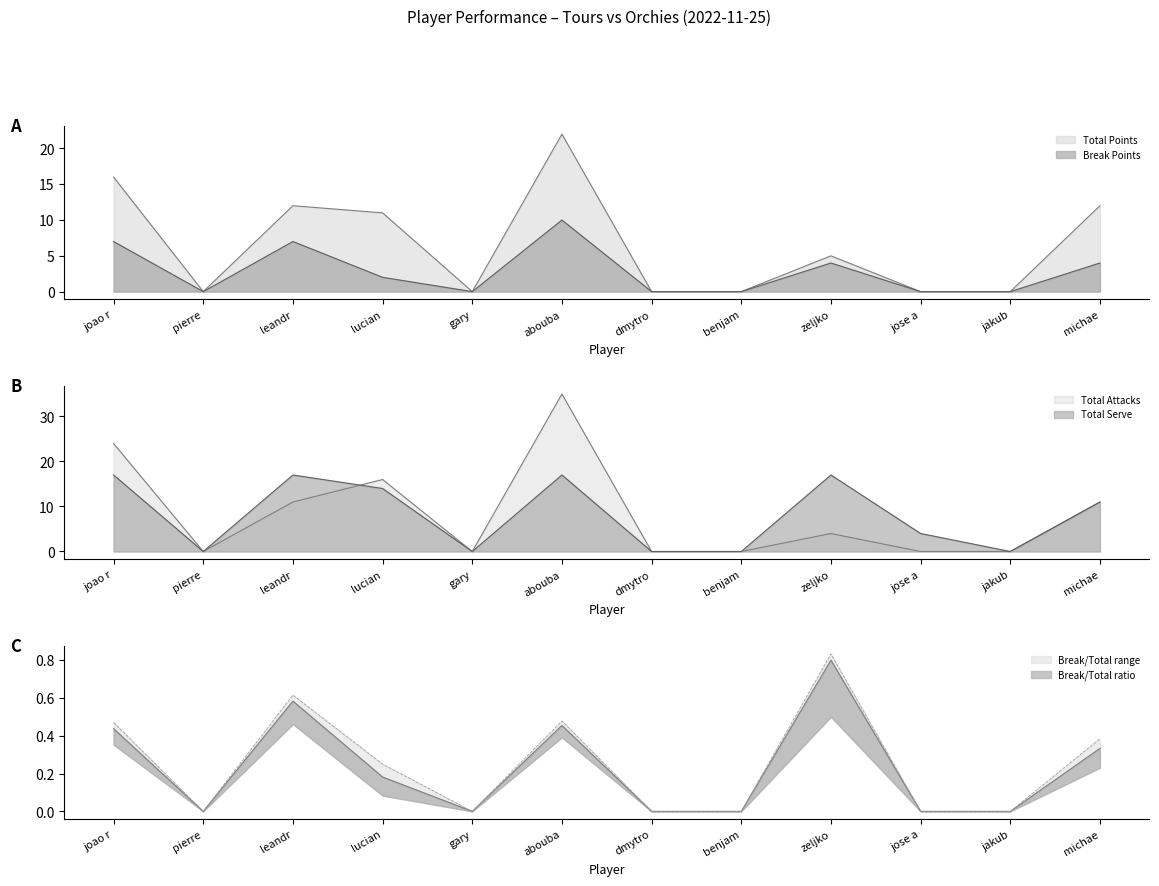

What is the sum of all Total Serve values?

97